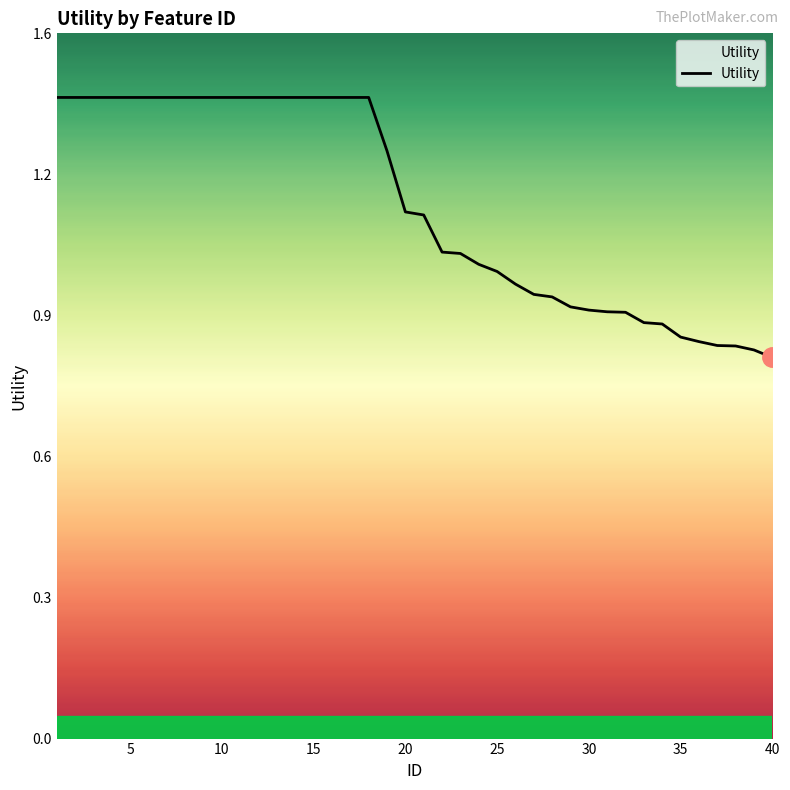

Does the chart display data point markers on the line(s)?

No